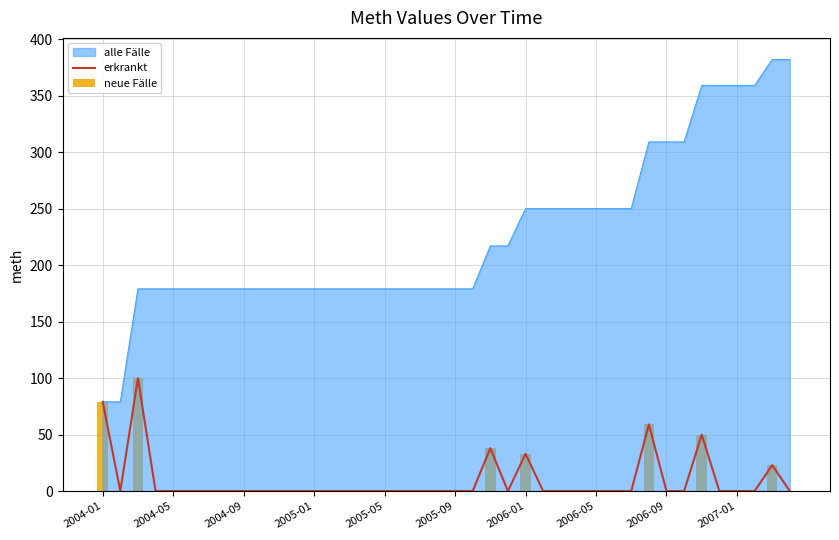

Is the value of neue Fälle at 2005-05 greater than the value of erkrankt at 2004-01?

No